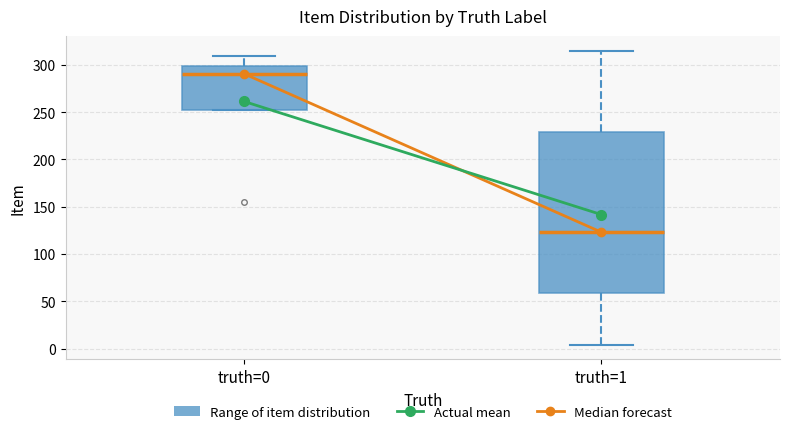

Reading left to right, transcribe this box plot: for each box, give where its median line is, the range the box spans, and where its two whiskers end, as read against the y-axis. The values are not printed on the chart, so give them approximately, as read against the axis.

truth=0: median 290, box 255 to 300, whiskers 255 to 310
truth=1: median 125, box 60 to 230, whiskers 5 to 315